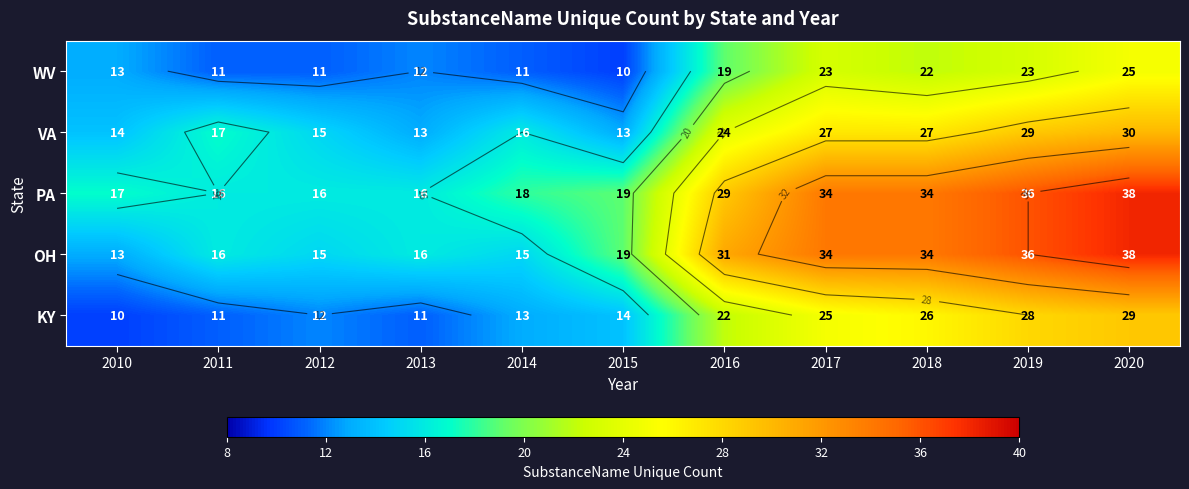

The WV series shows 11 at 2011. True or false?

True